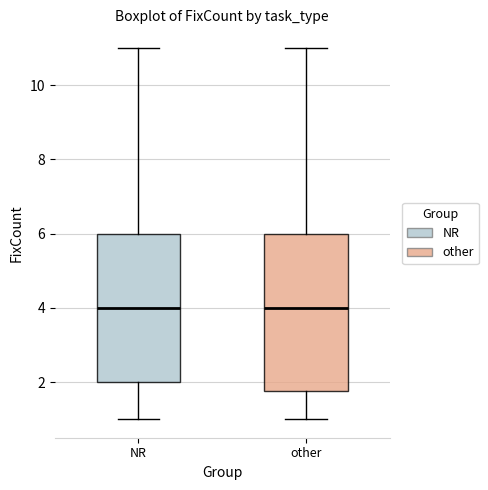

Which box is the tallest, from its lower edge to its upper edge?

other